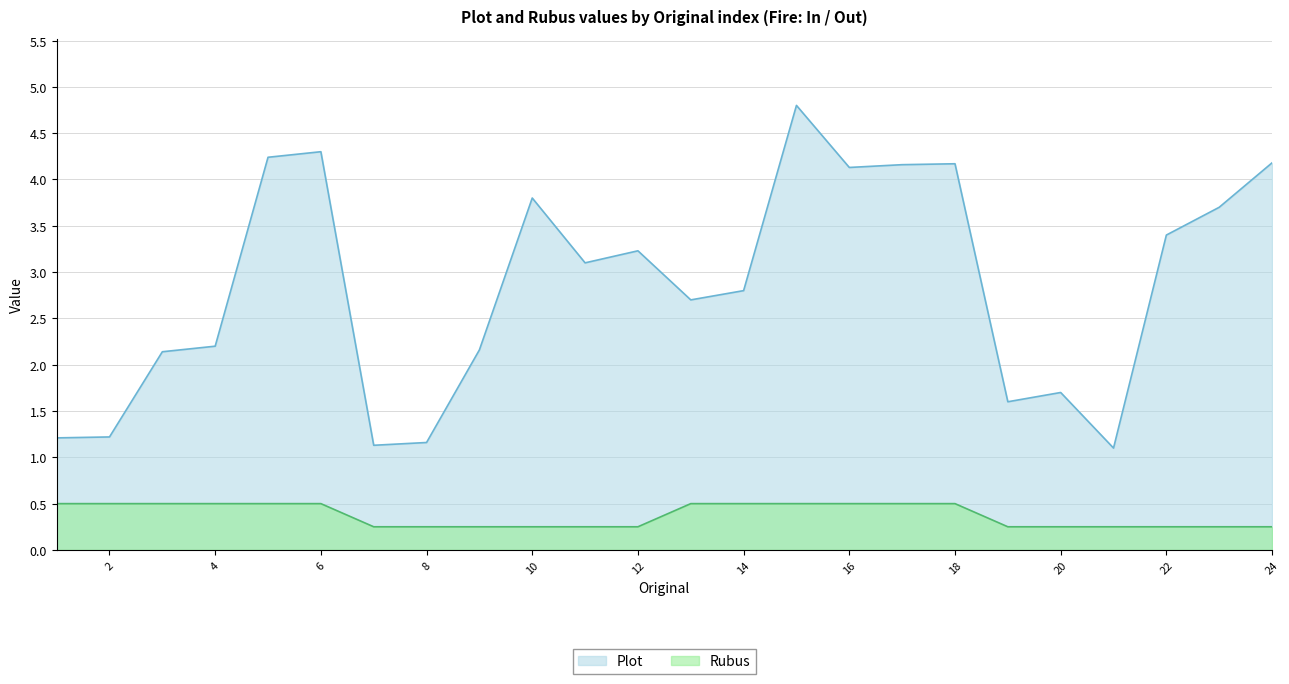

List the series in order of their peak value, lowest first.

Rubus, Plot